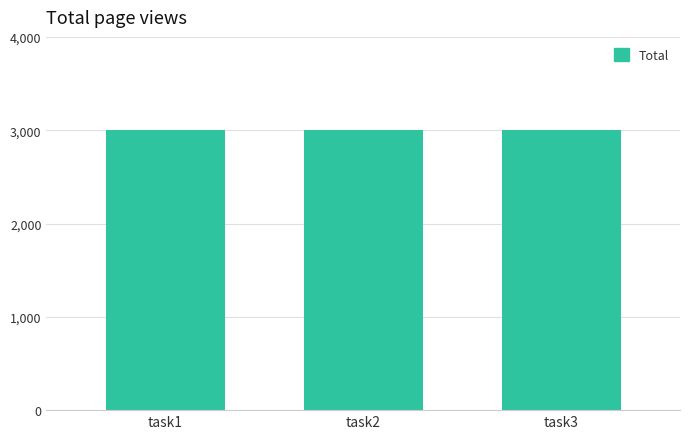

What is the value of the 1st bar from the left?

3001